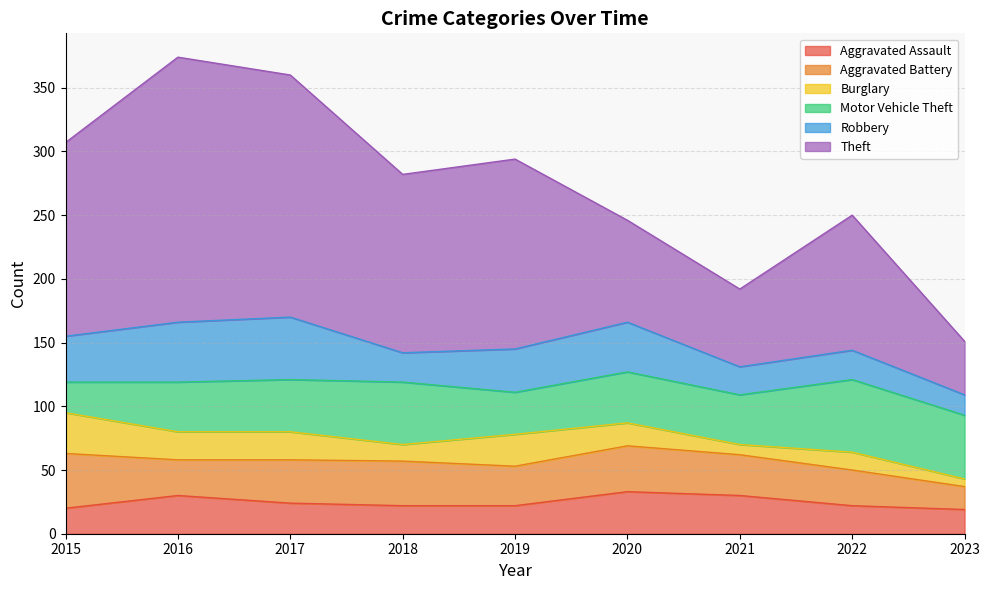

True or false: Motor Vehicle Theft and Aggravated Assault cross at least once.

False